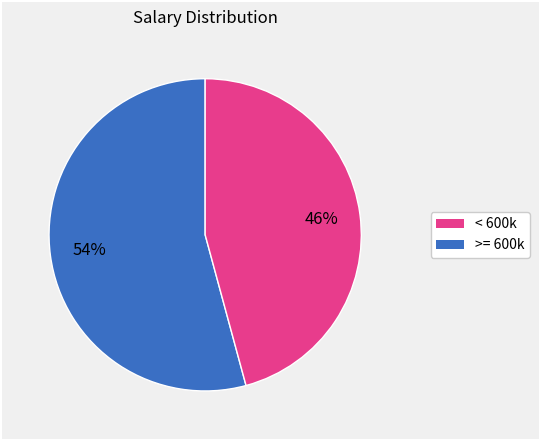

Is there any slice that represents more than half of the pie?

Yes